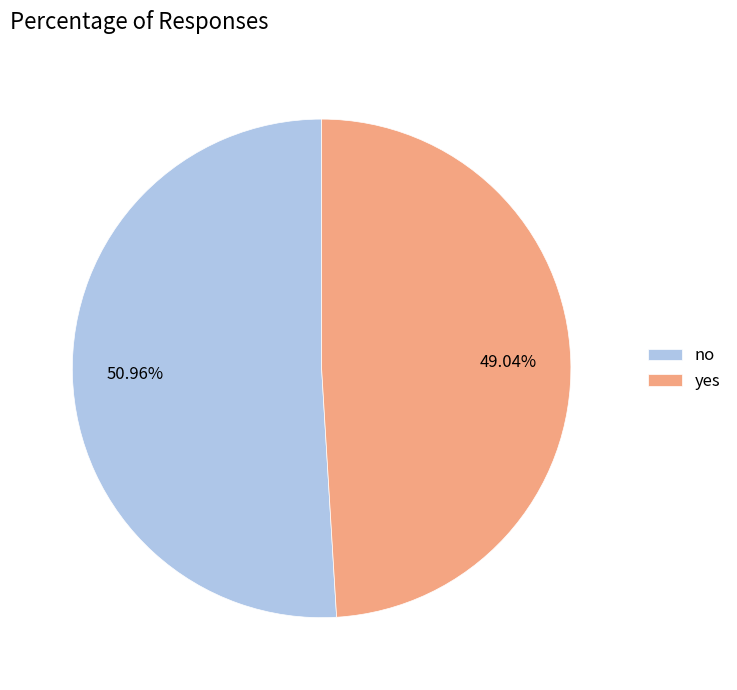

What percentage is the no slice, to the nearest percent?

51%